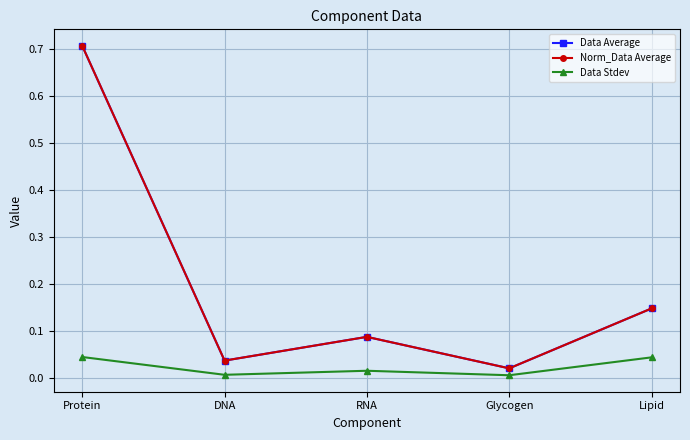

At how many categories does at least one series exceed 0?

5